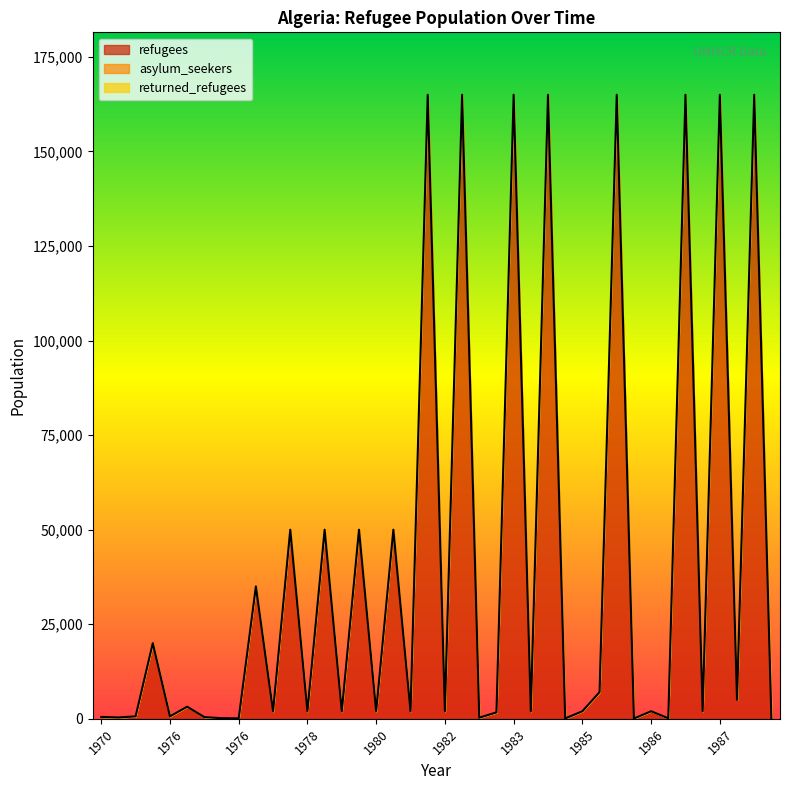

Which series has the largest range (max minus min)?

refugees